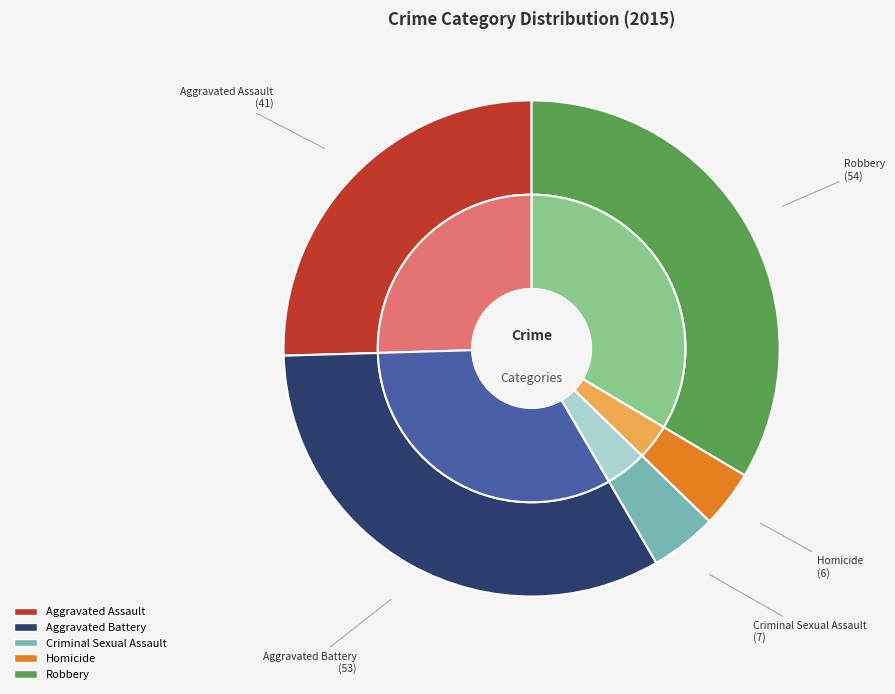

Is the sum of Criminal Sexual Assault and Homicide greater than half?

No